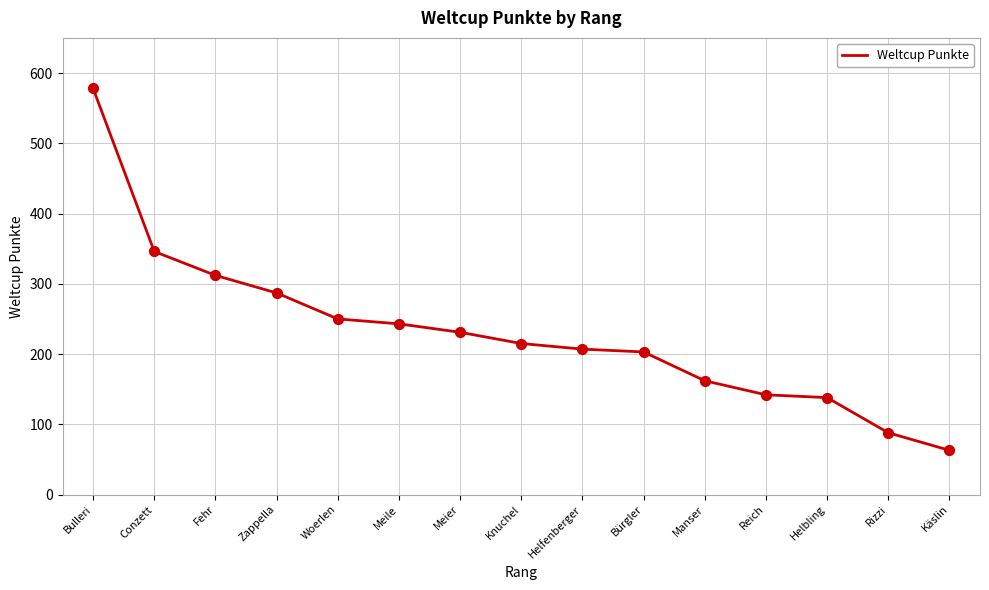

What is the ratio of the value at Bürgler to the value at Manser?

1.3